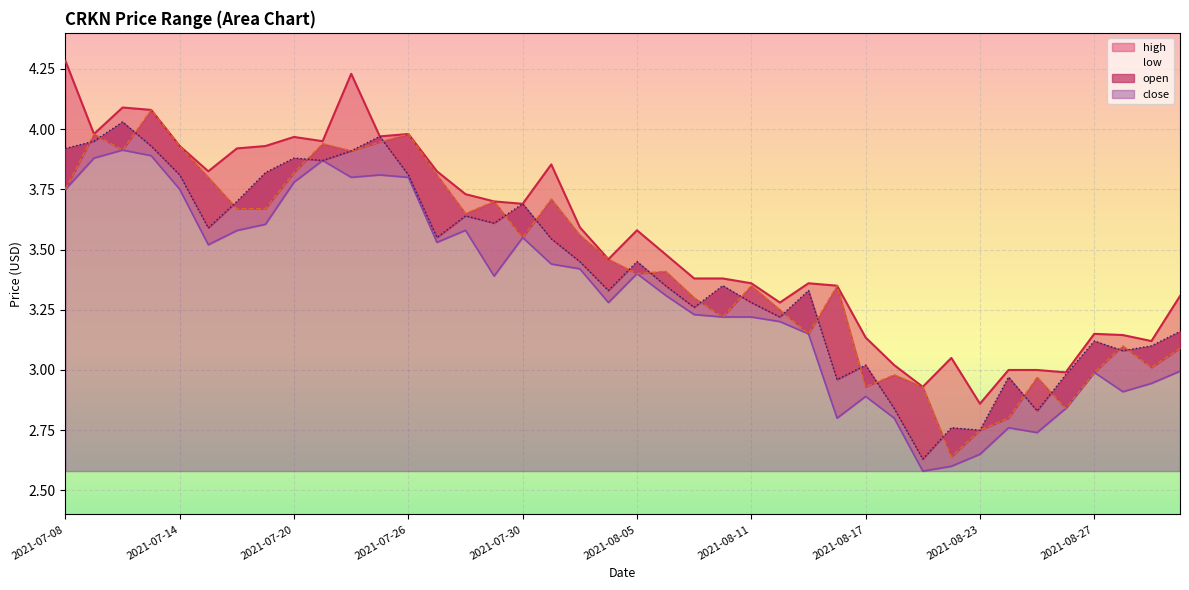

True or false: open has a value of 3.9 at 2021-07-14.

True